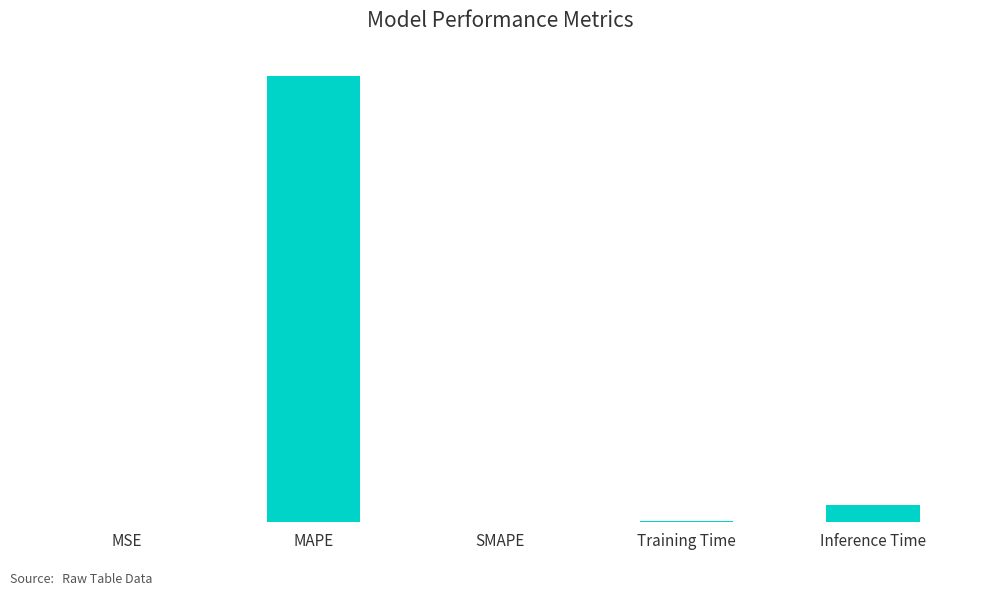

What is the change in value from SMAPE to Training Time?

+0.1